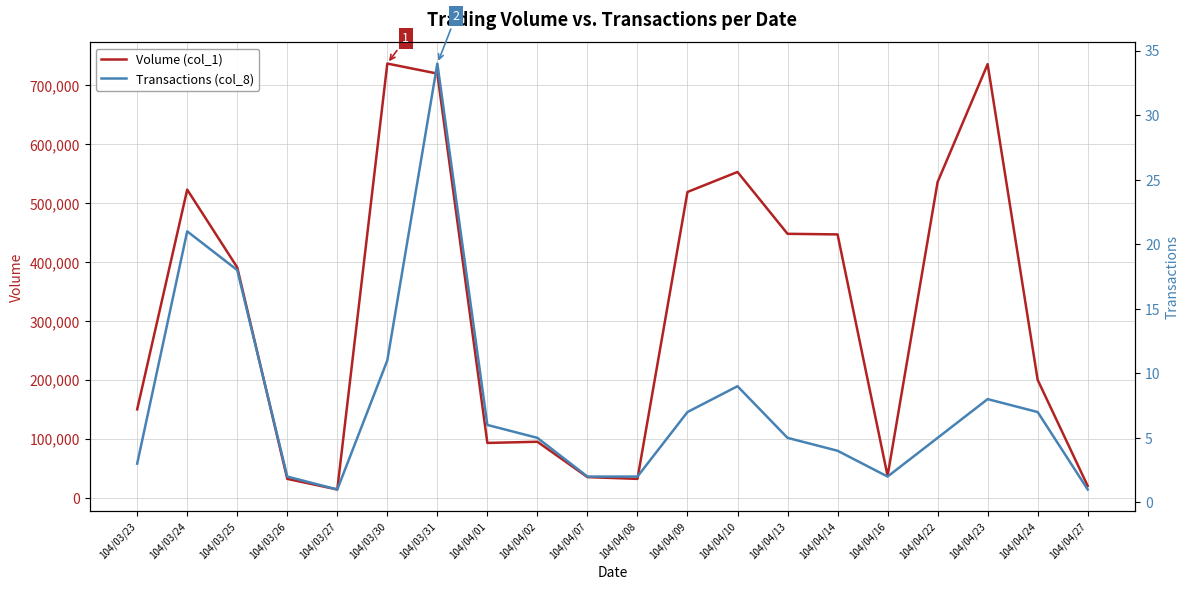

Is this an area chart (filled region under the line)?

No